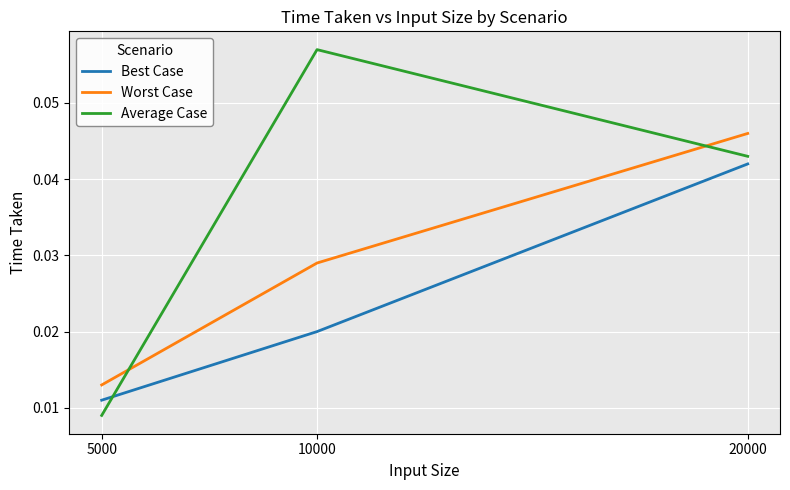

Which series has the largest total across all categories?

Average Case